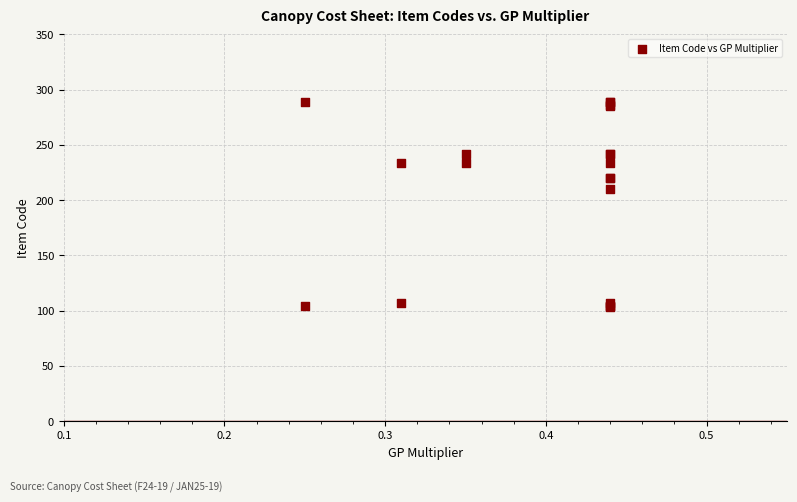

What Y value in the scatter plot is closest to 196?

210